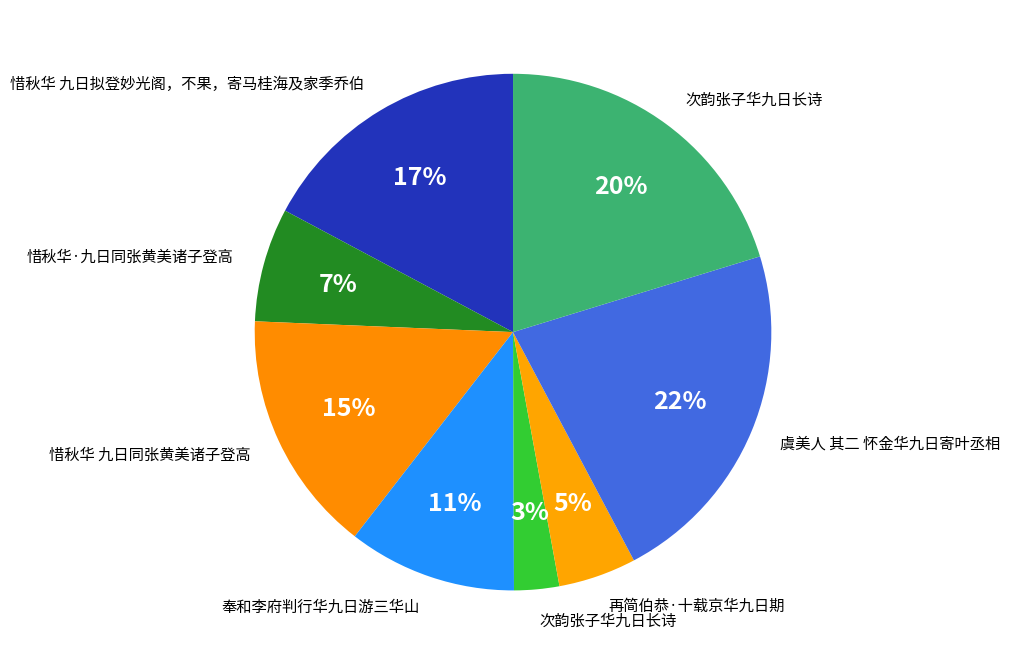

How many segments does this pie chart have?

8